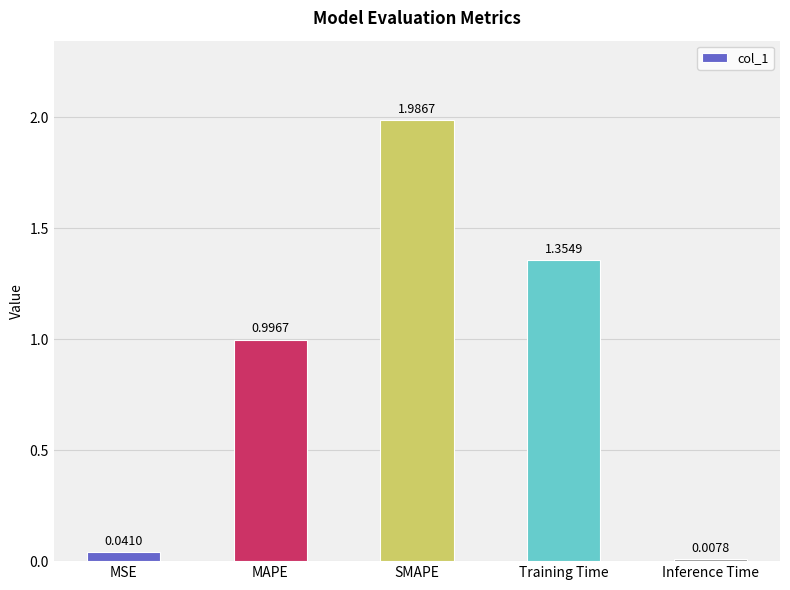

How many bars are there in total?

5